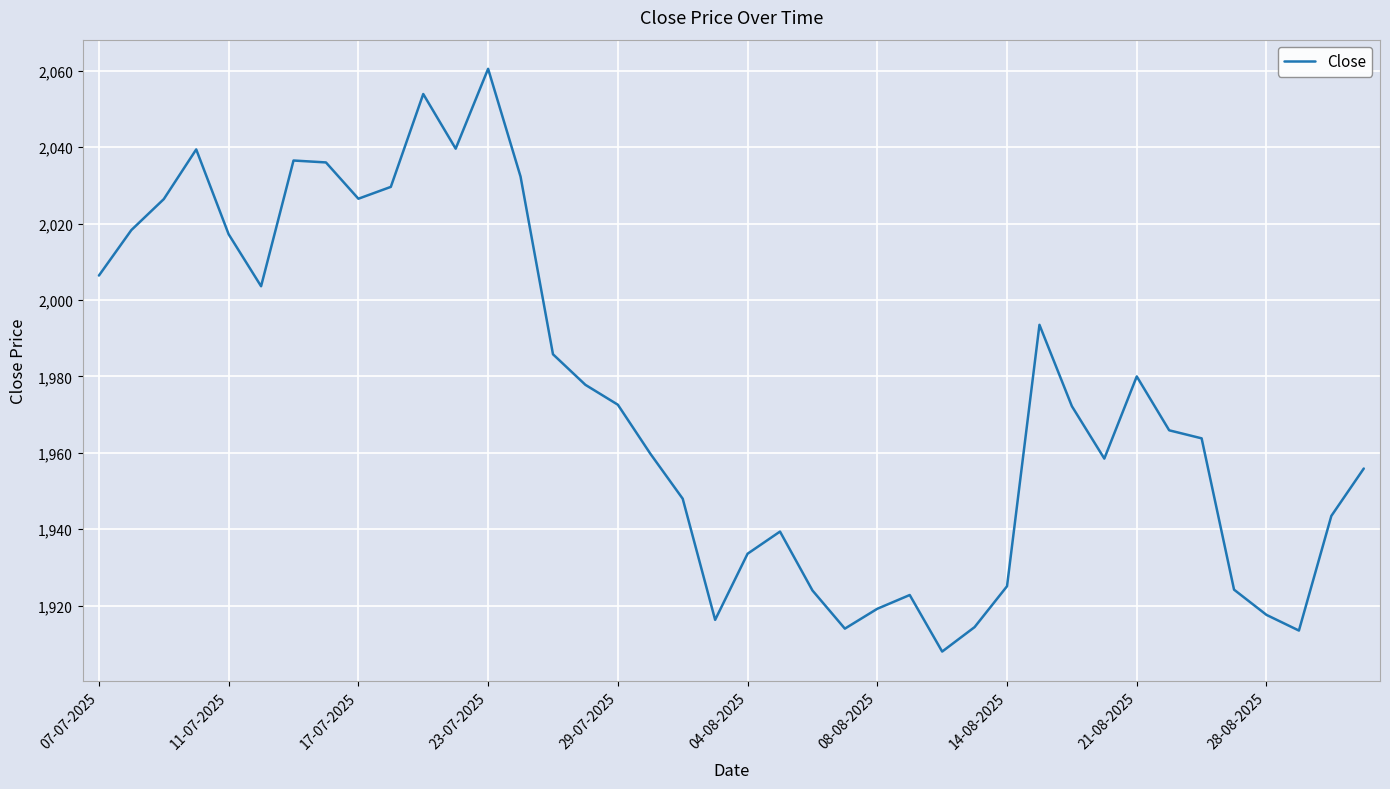

What is the difference between the maximum and minimum values?

152.5